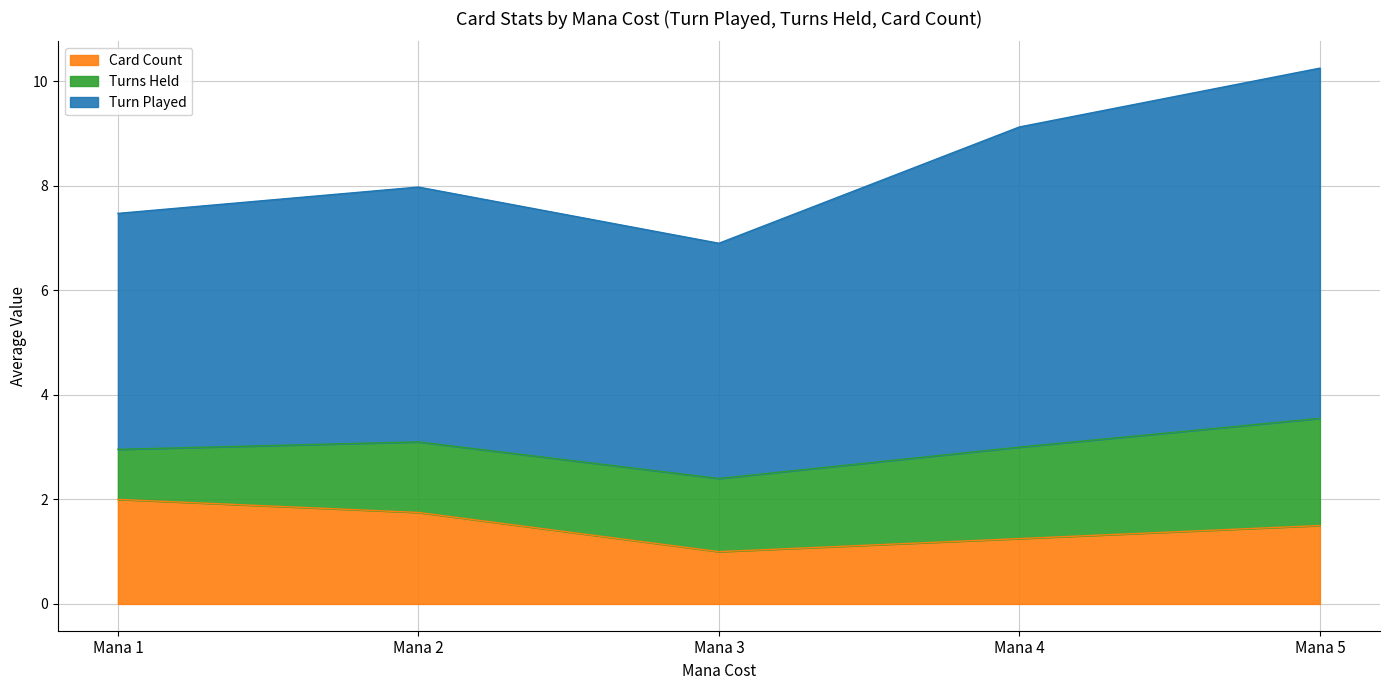

Where is the first local maximum for Turn Played?

2